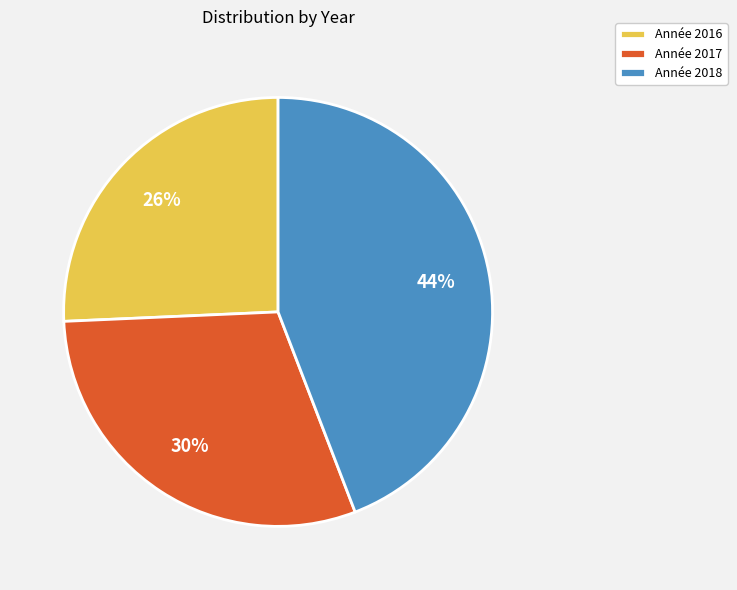

To the nearest percent, what is the average slice percentage?

33%